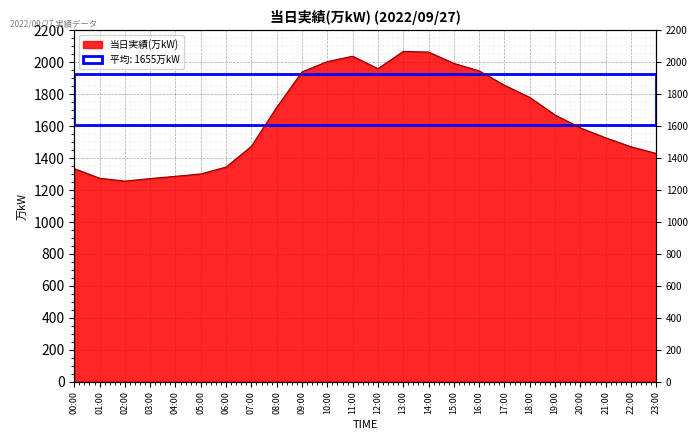

What is the difference between the maximum and minimum values?

812